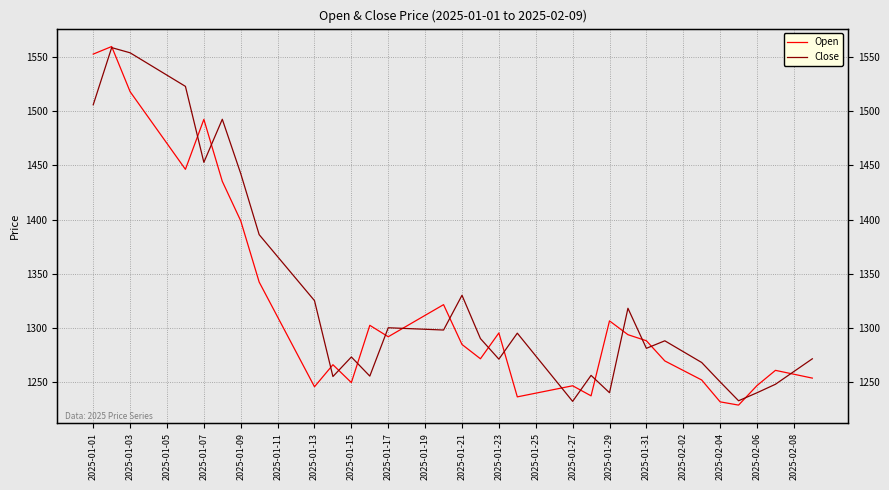

How many intersections are there between Open and Close?

19